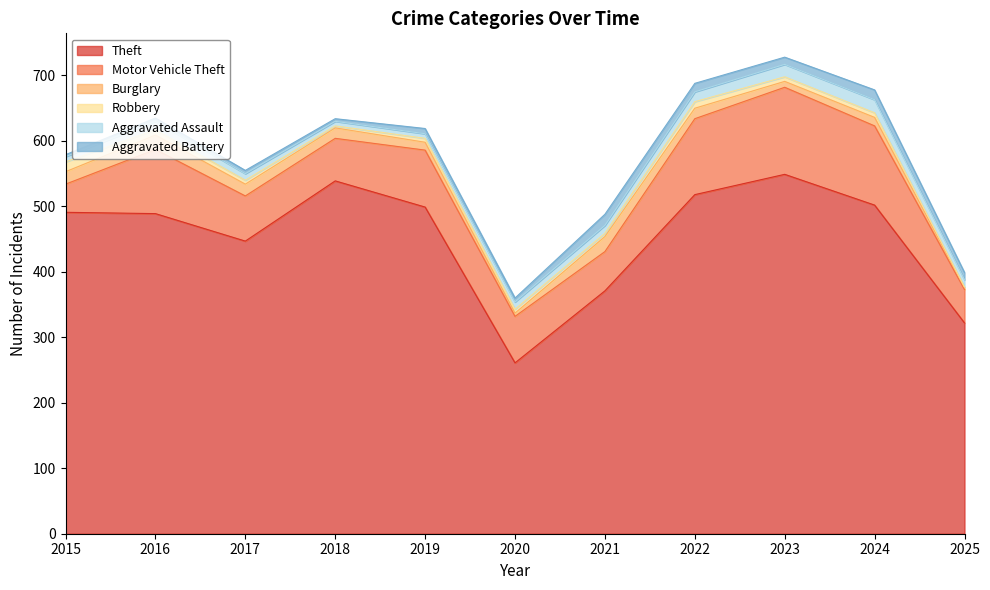

What are all the series names shown in the legend?

Theft, Motor Vehicle Theft, Burglary, Robbery, Aggravated Assault, Aggravated Battery